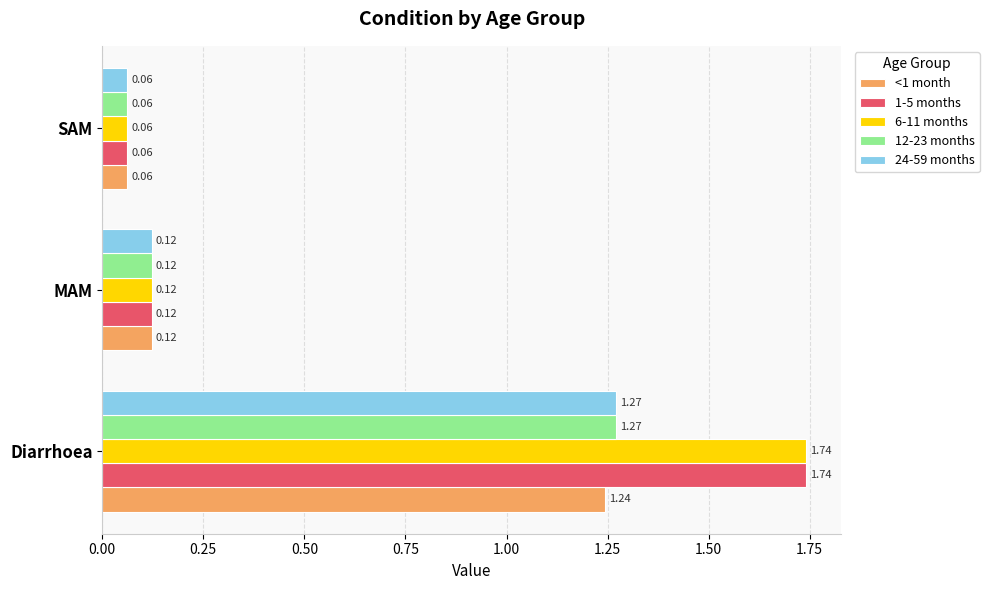

Where is 6-11 months nearest to the value 0?

SAM